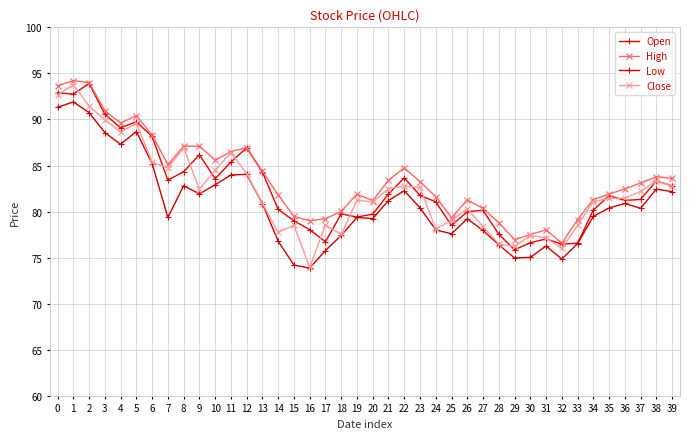

How many lines are shown in the chart?

4